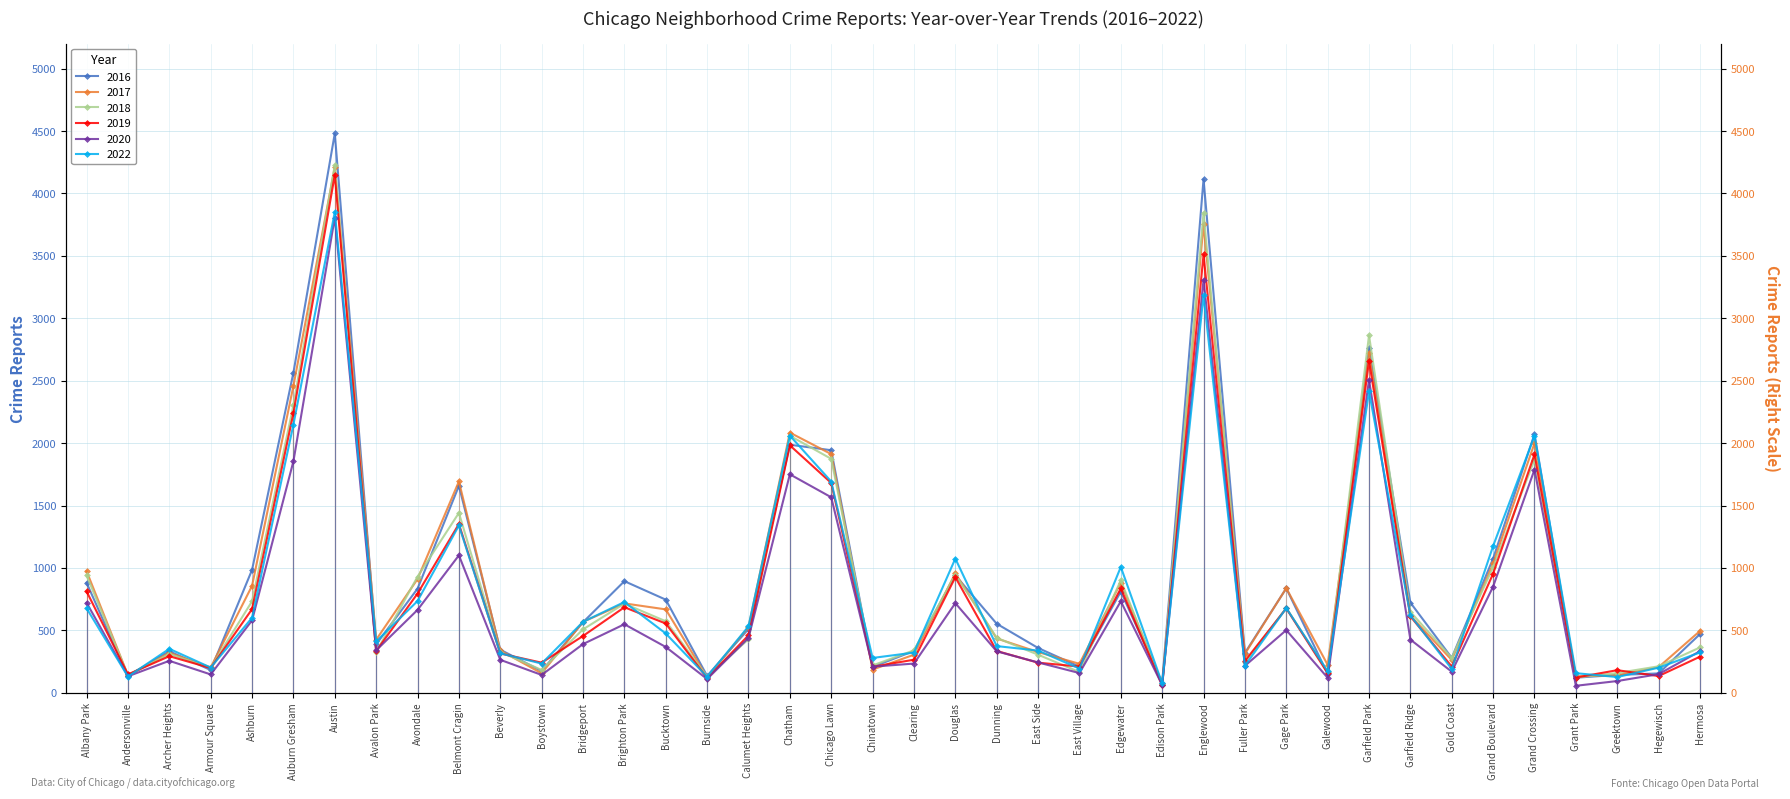

Where is the first local maximum for 2016?

Archer Heights